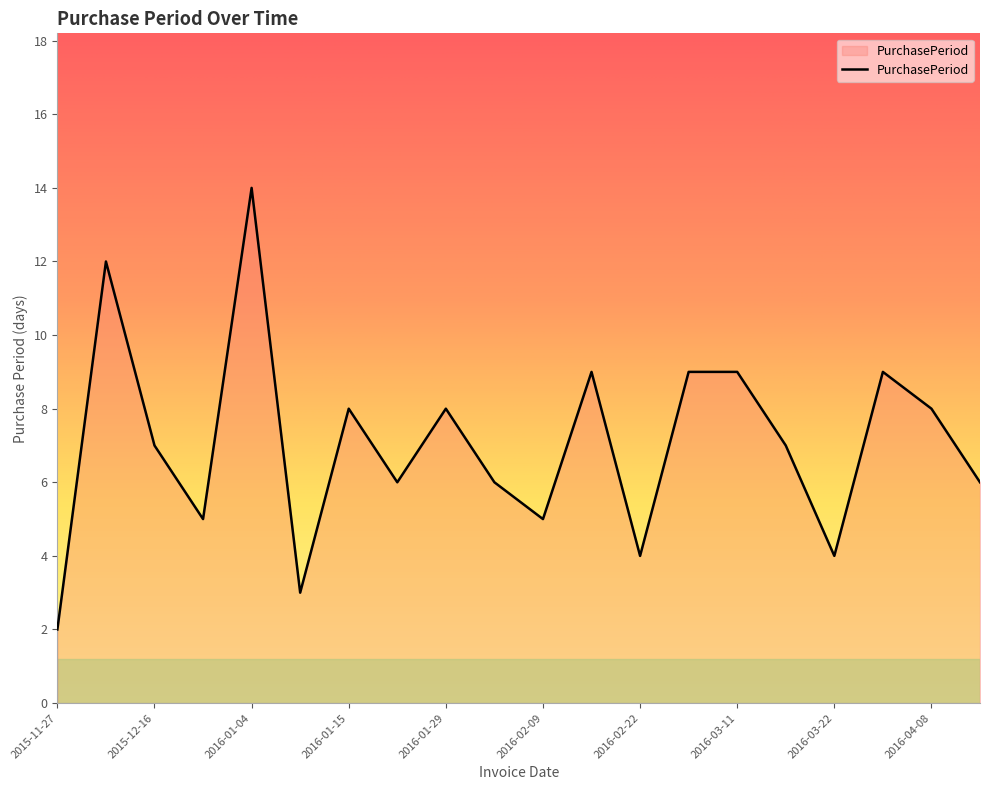

Does the chart display data point markers on the line(s)?

No